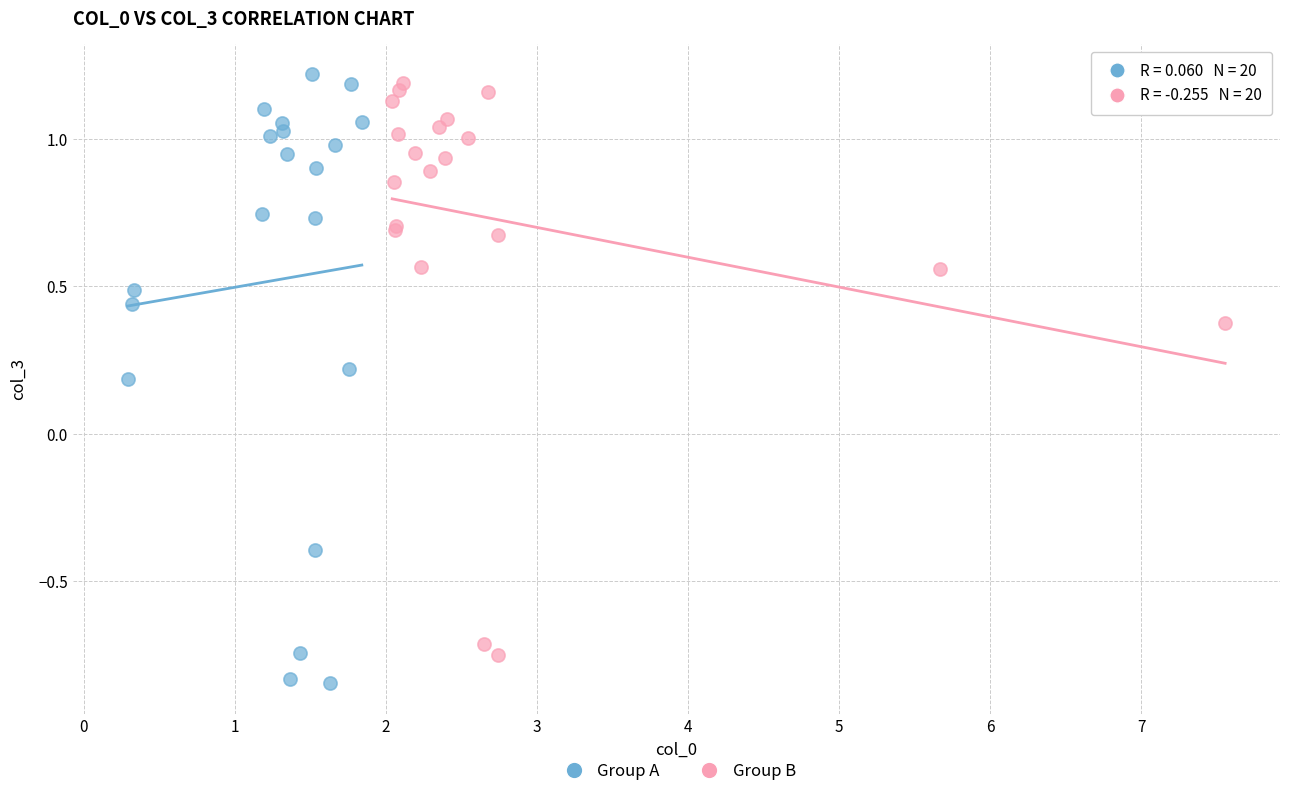

What are all the series names shown in the legend?

Group A, Group B